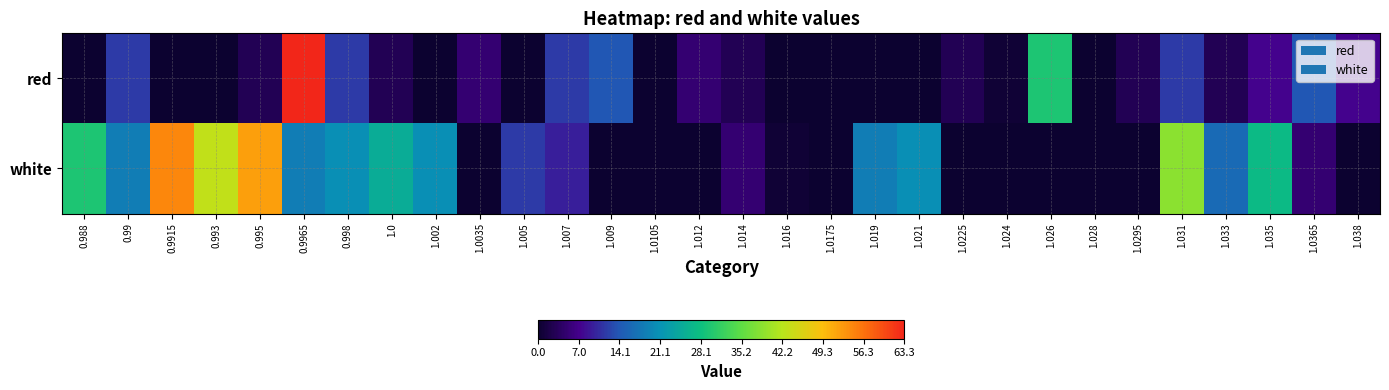

Reading left to right, transcribe all the data shown in this chart.

red: 0.988=0.0	0.99=11.7	0.9915=0.0	0.993=0.0	0.995=2.8	0.9965=63.3	0.998=11.7	1.0=2.8	1.002=0.0	1.0035=5.0	1.005=0.0	1.007=11.7	1.009=14.0	1.0105=0.0	1.012=5.0	1.014=2.8	1.016=0.0	1.0175=0.0	1.019=0.0	1.021=0.0	1.0225=2.8	1.024=0.5	1.026=29.7	1.028=0.0	1.0295=2.8	1.031=11.7	1.033=2.8	1.035=7.2	1.0365=14.0	1.038=7.2
white: 0.988=29.7	0.99=18.5	0.9915=54.4	0.993=43.1	0.995=52.1	0.9965=18.5	0.998=20.7	1.0=25.2	1.002=20.7	1.0035=0.0	1.005=11.7	1.007=9.5	1.009=0.0	1.0105=0.0	1.012=0.0	1.014=5.0	1.016=0.5	1.0175=0.0	1.019=18.5	1.021=20.7	1.0225=0.0	1.024=0.0	1.026=0.0	1.028=0.0	1.0295=0.0	1.031=38.7	1.033=16.2	1.035=27.4	1.0365=5.0	1.038=0.0